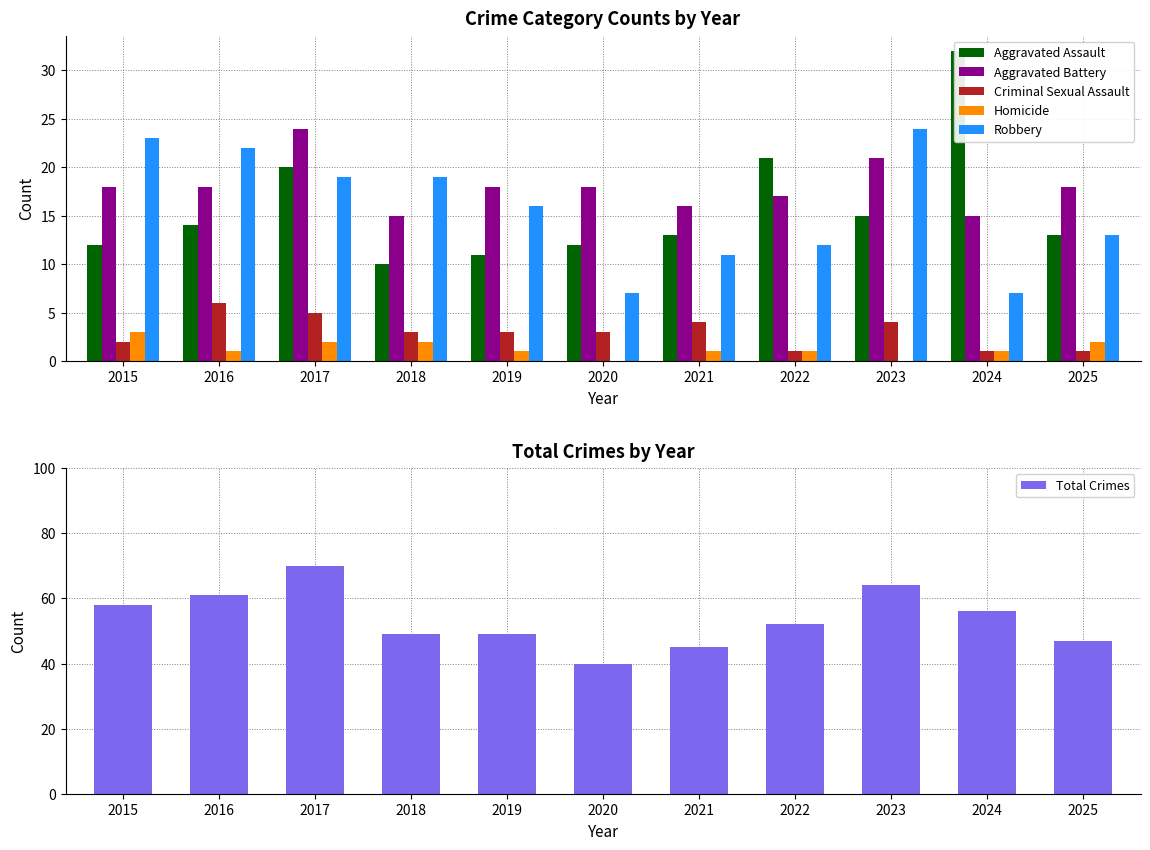

Does the chart contain stacked bars?

No